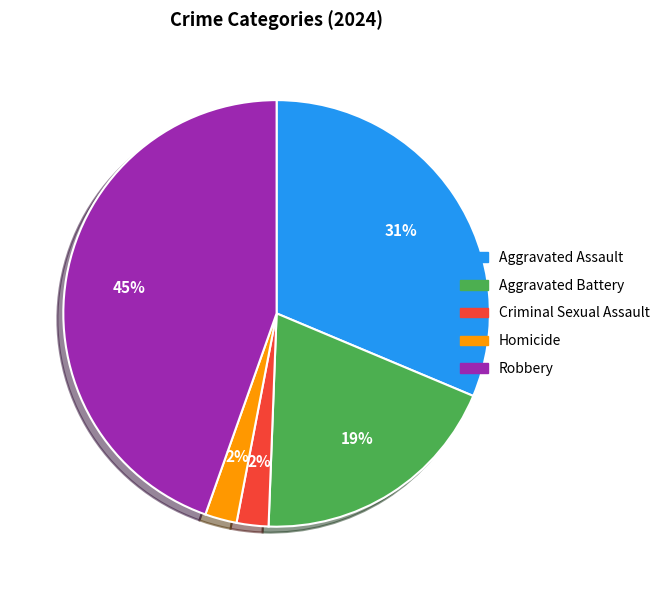

How many segments does this pie chart have?

5